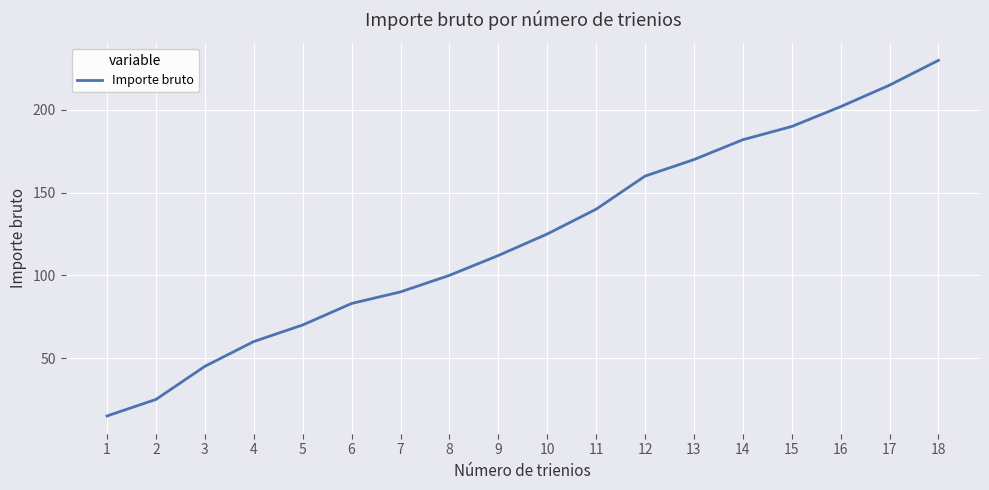

Is it true that the value at 11 is 140?

True